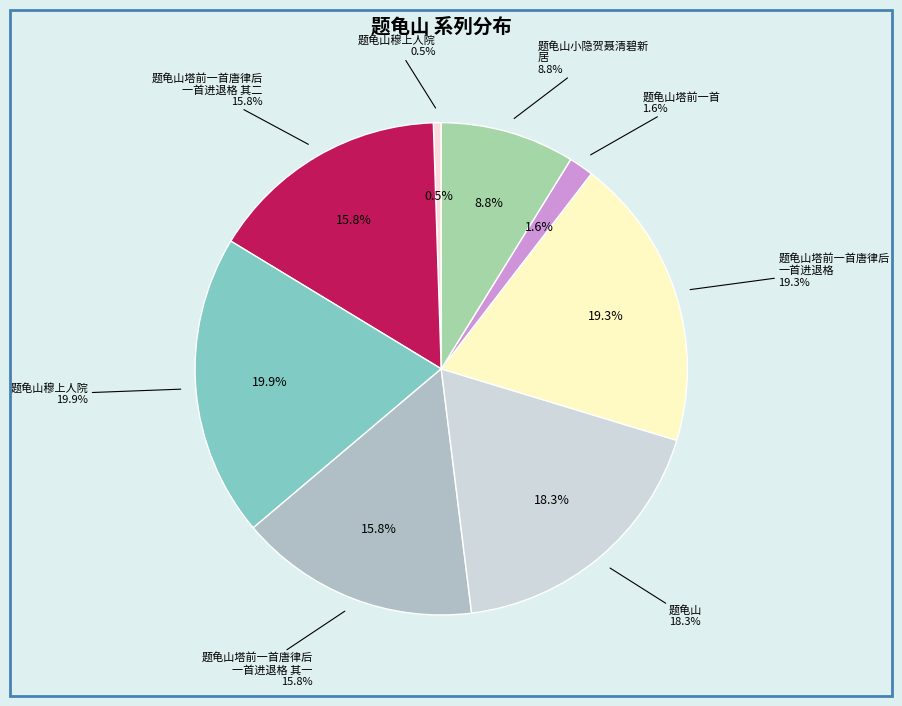

Is it true that 题龟山塔前一首唐律后一首进退格 is 28% of the pie?

False